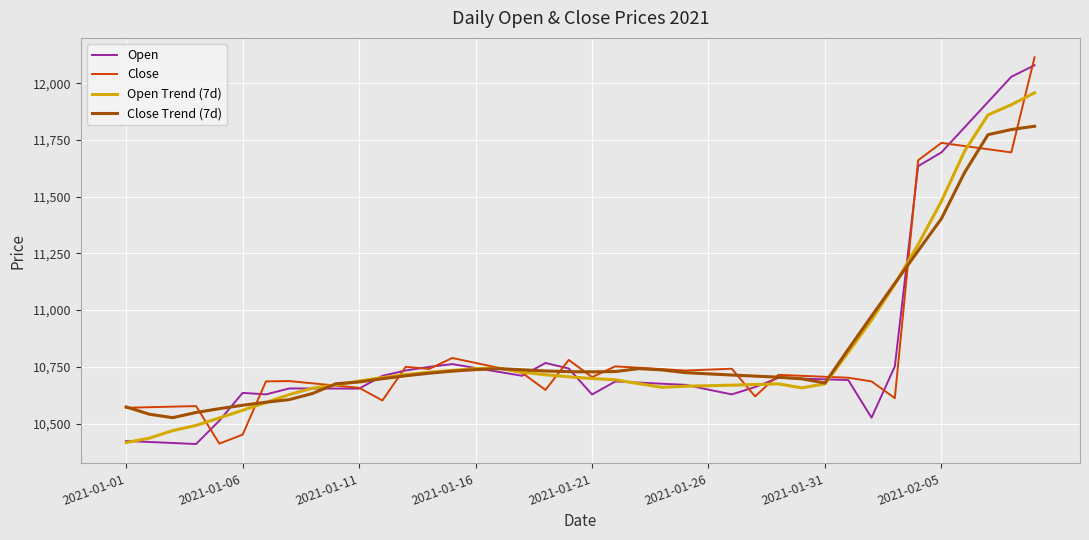

What is the maximum value shown in the chart?

12114.9